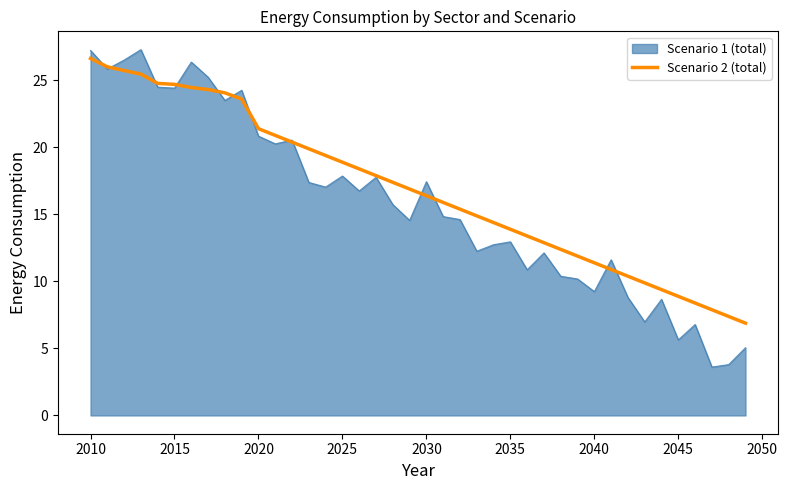

Which series has the largest range (max minus min)?

Scenario 1 (total)